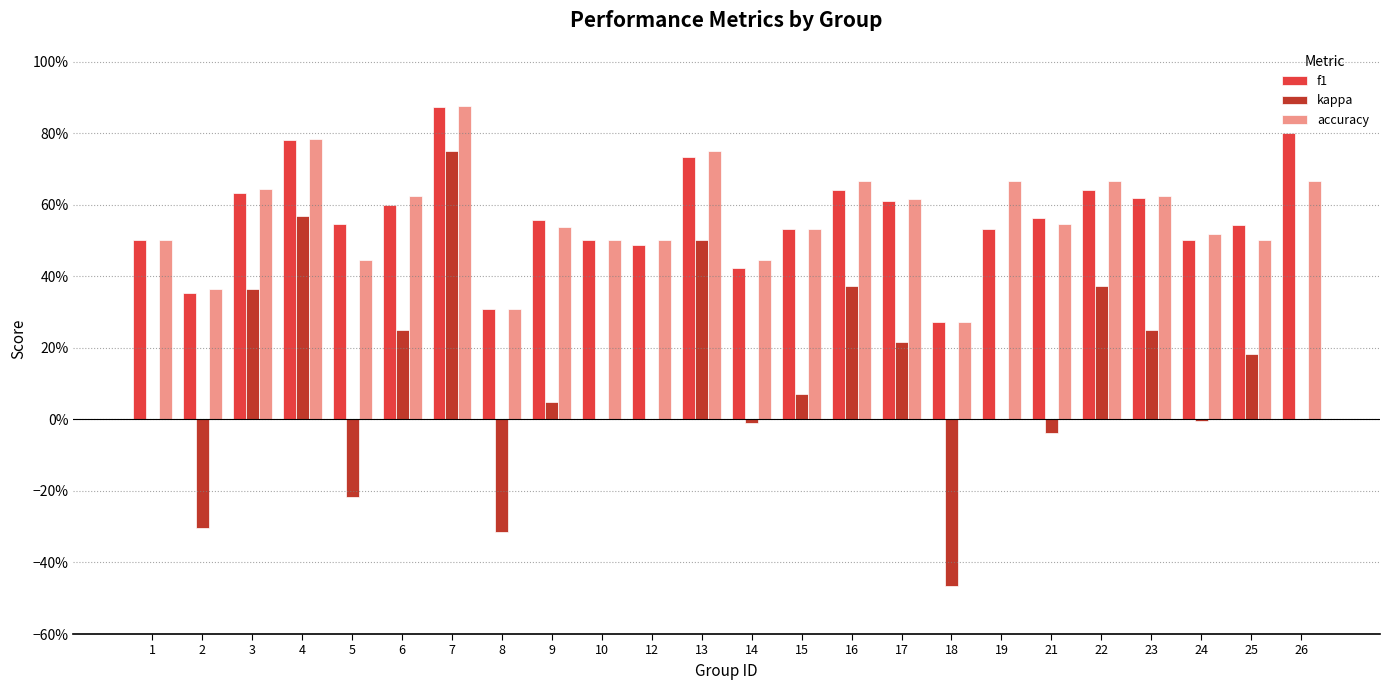

Does the chart contain stacked bars?

No